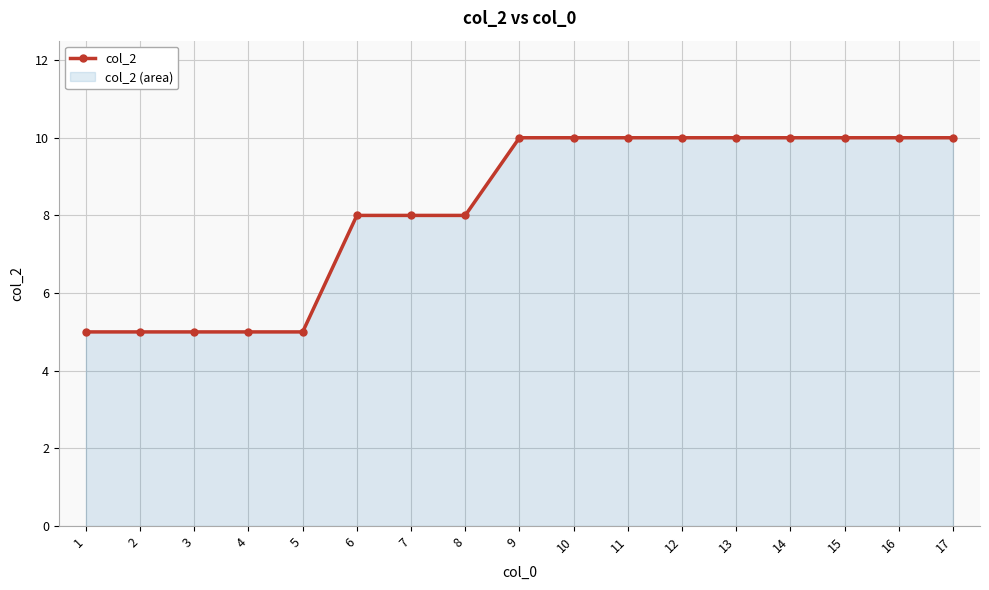

What is the difference between the values at 3 and 7?

3